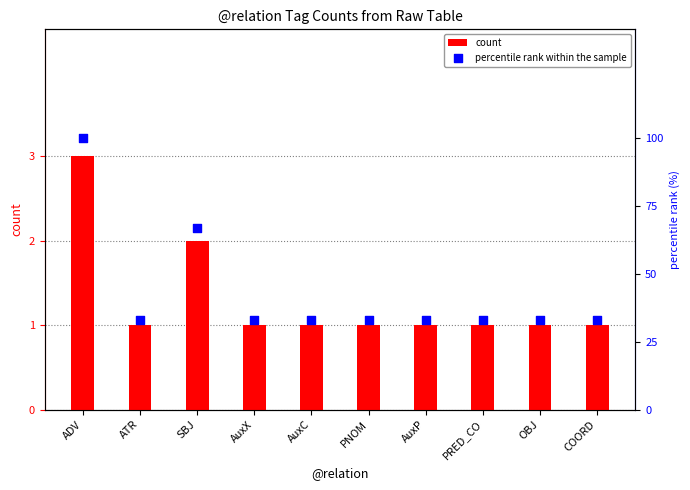

Is the value of percentile rank within the sample at ATR greater than the value of count at AuxP?

Yes